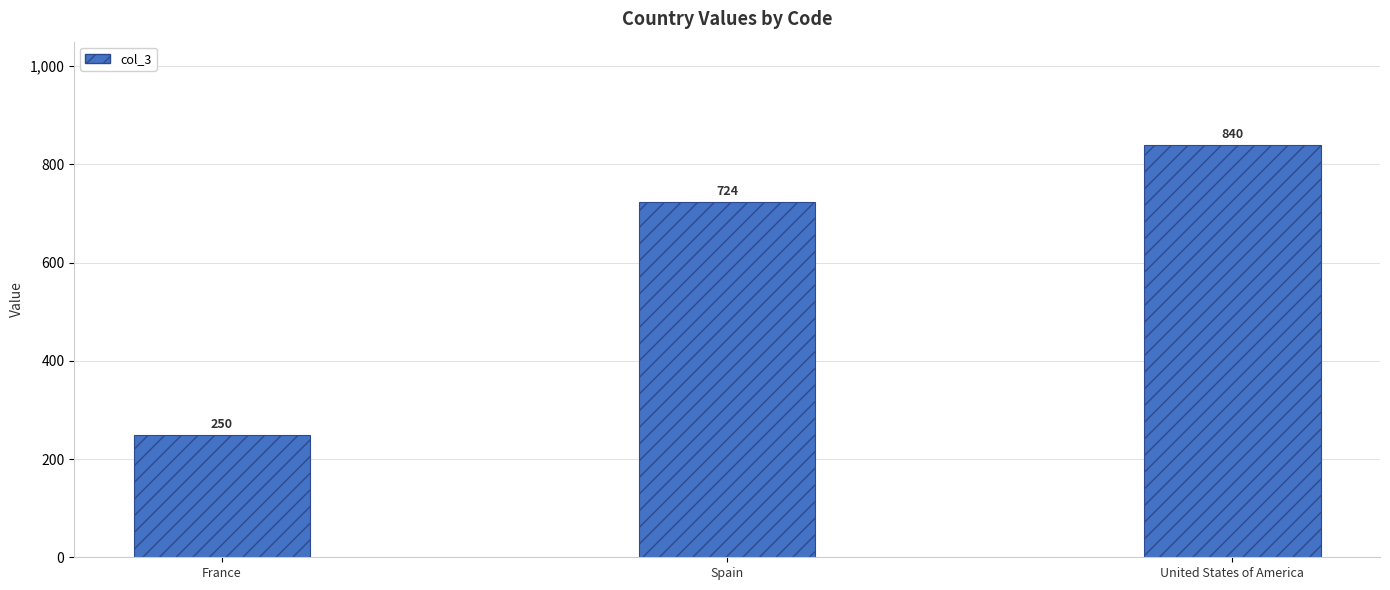

What is the label of the 2nd bar from the left?

Spain